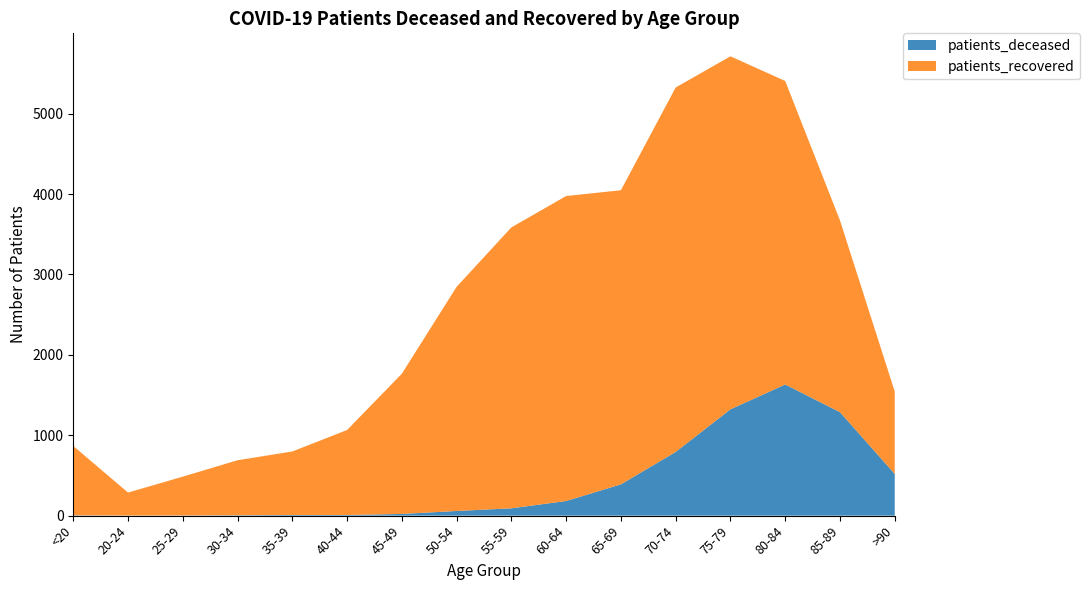

Reading left to right, transcribe all the data shown in this chart.

patients_deceased: 4	1	2	5	8	8	21	58	91	182	389	792	1322	1631	1287	519
patients_recovered: 862	286	483	684	790	1057	1744	2788	3494	3793	3658	4533	4391	3775	2386	1025